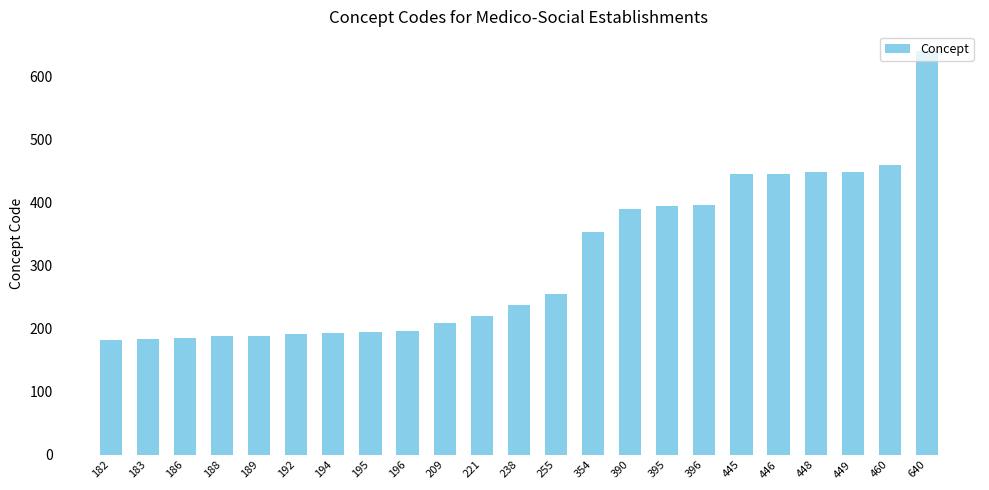

How many distinct data groups are displayed?

1